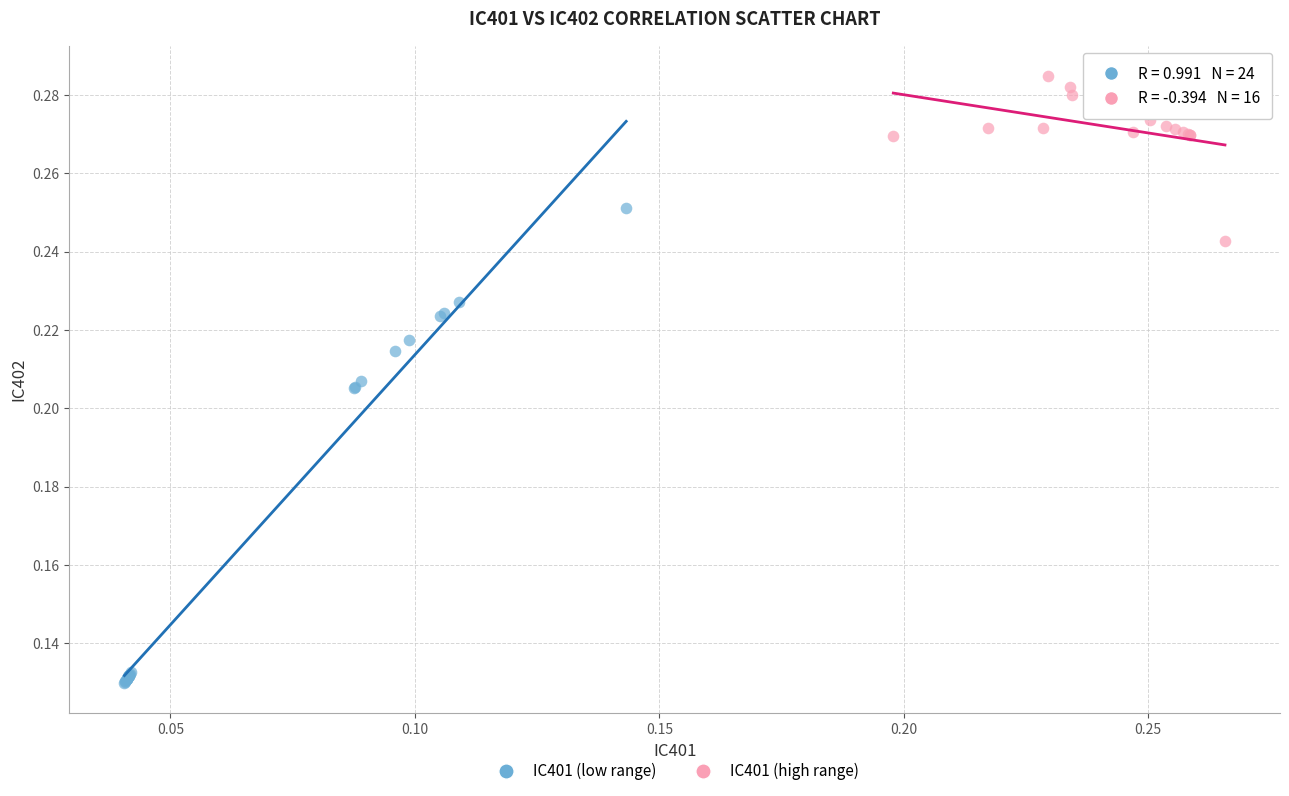

Which series contains the highest Y value?

IC401 (high range)